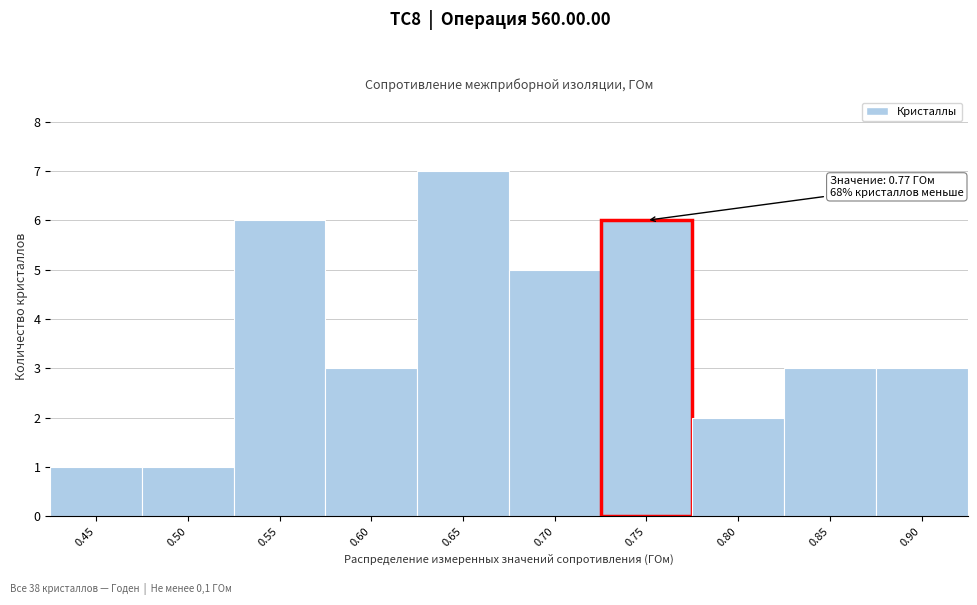

Reading left to right, what are all the values shown in this chart?

0.45=1	0.50=1	0.55=6	0.60=3	0.65=7	0.70=5	0.75=6	0.80=2	0.85=3	0.90=3